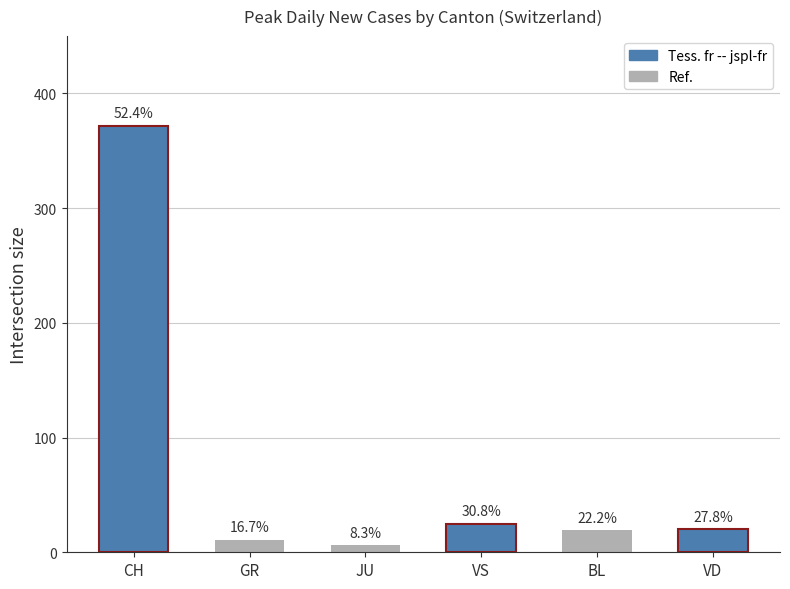

How many bars are there in total?

6